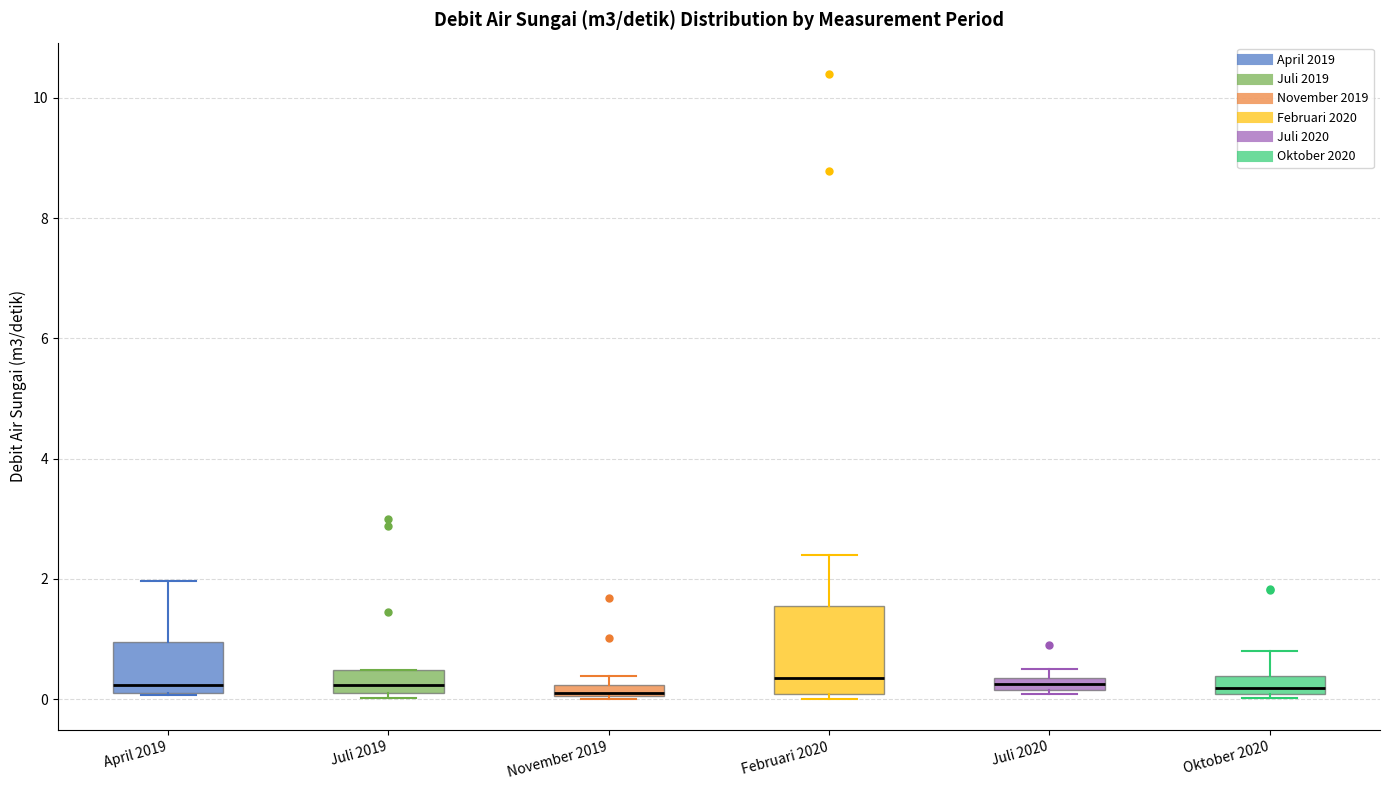

Which box is the tallest, from its lower edge to its upper edge?

Februari 2020